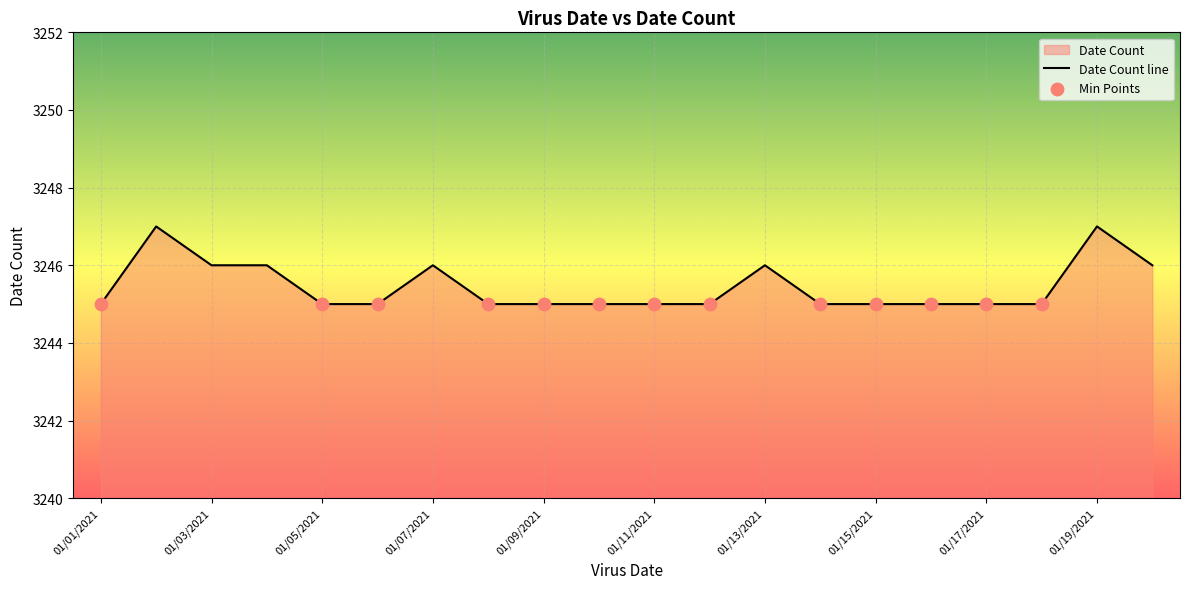

Approximately how many times larger is the value at 01/05/2021 compared to 01/02/2021?

1.0